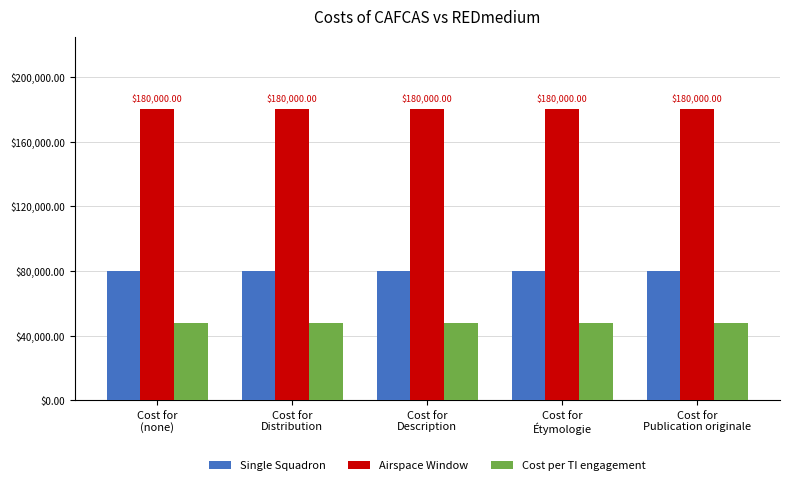

What is the sum of all Cost per TI engagement values?

240000